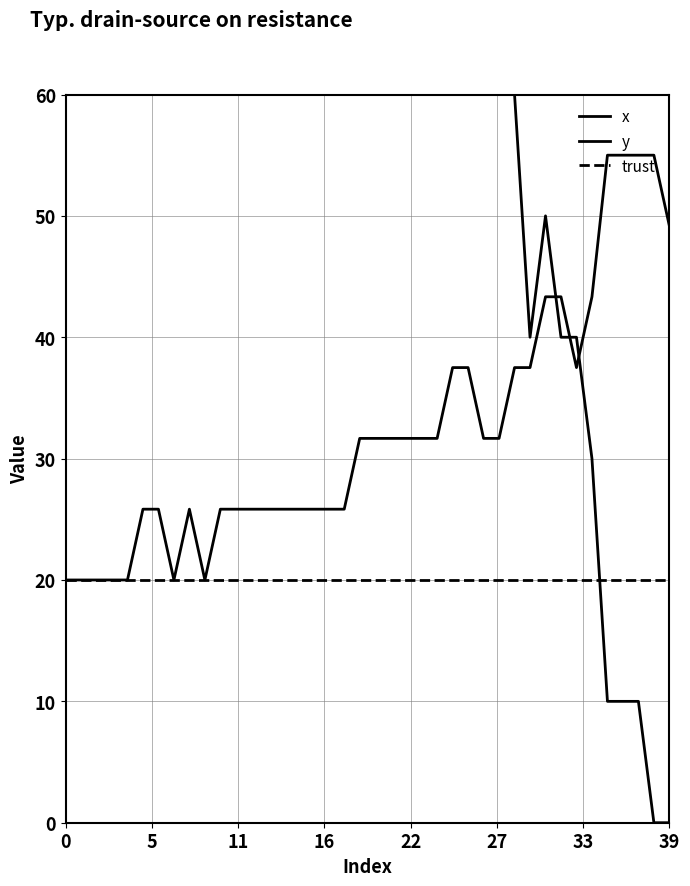

What is the label of the 15th point from the left?

14